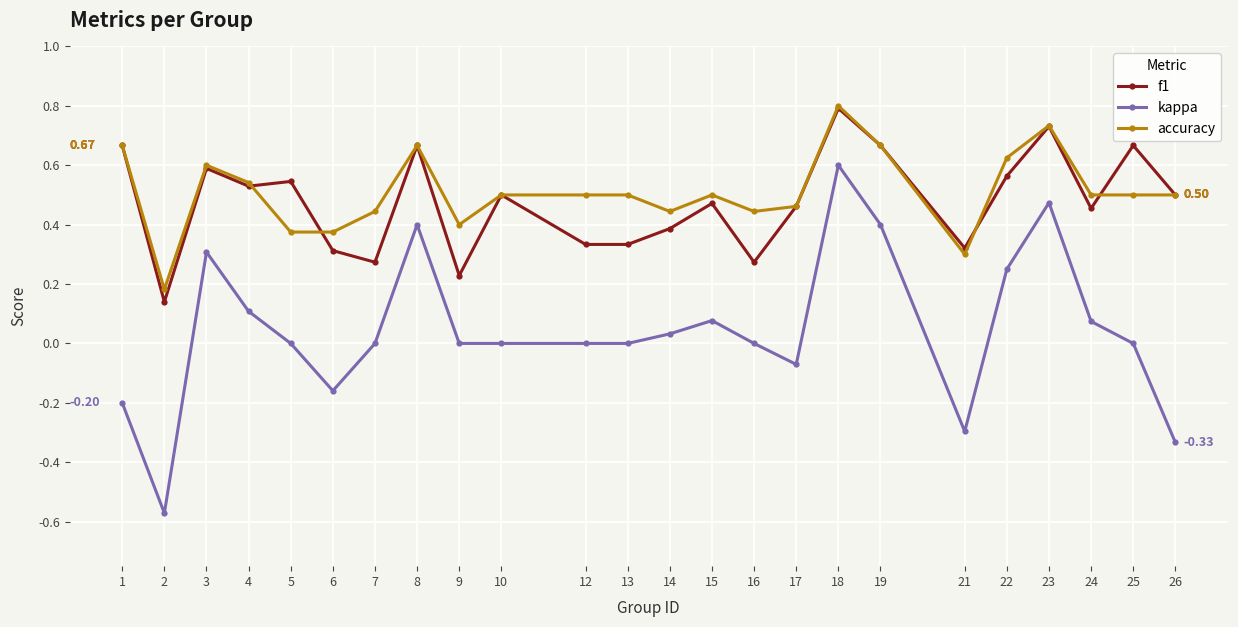

How many data points does each series have?

24